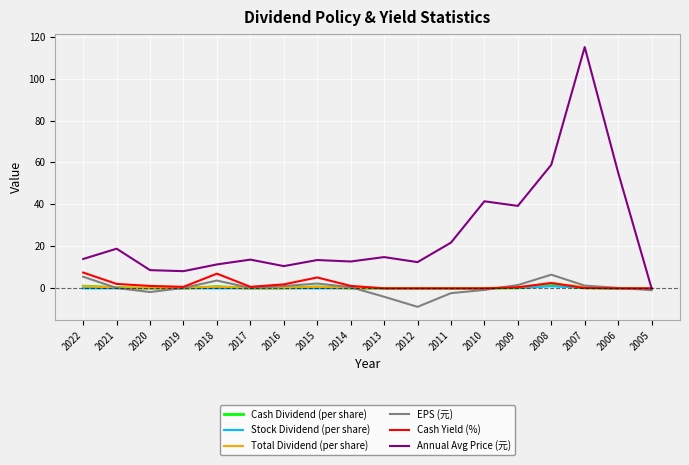

Which series changed the most between 2012 and 2009?

Annual Avg Price (元)